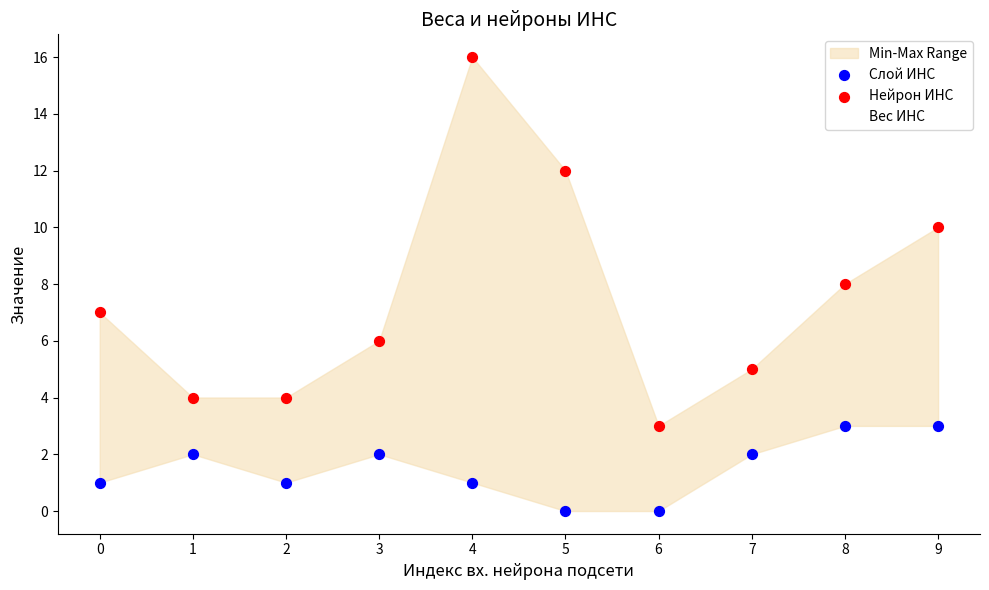

What is the total value across all series at 7?

12